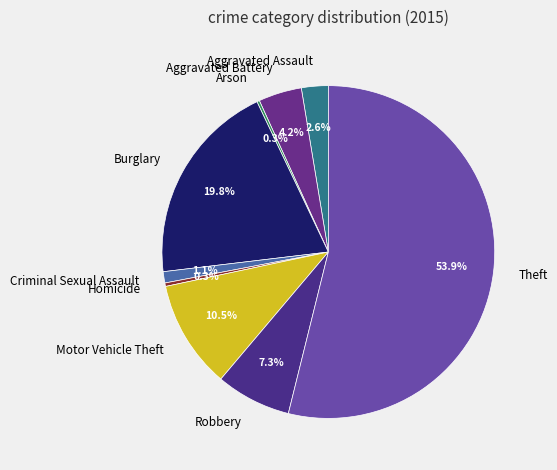

What is the majority slice?

Theft